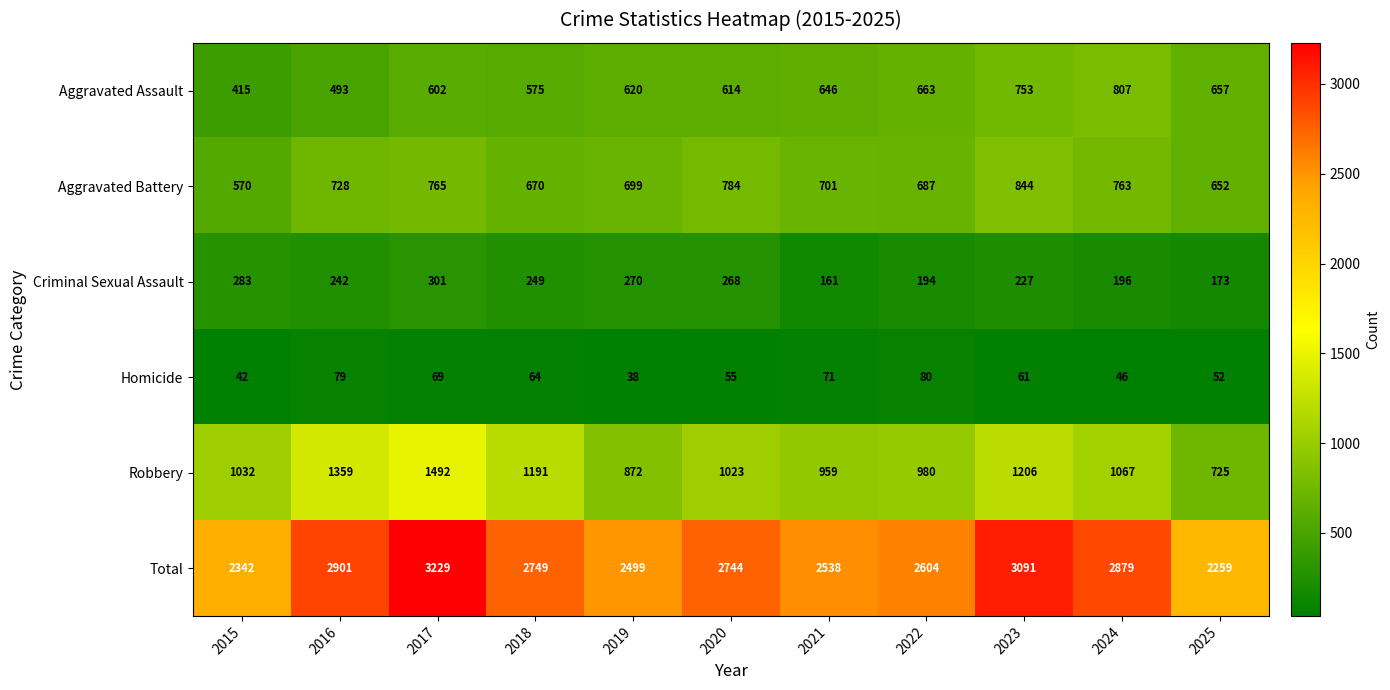

Which category has the highest value across all series?

2017